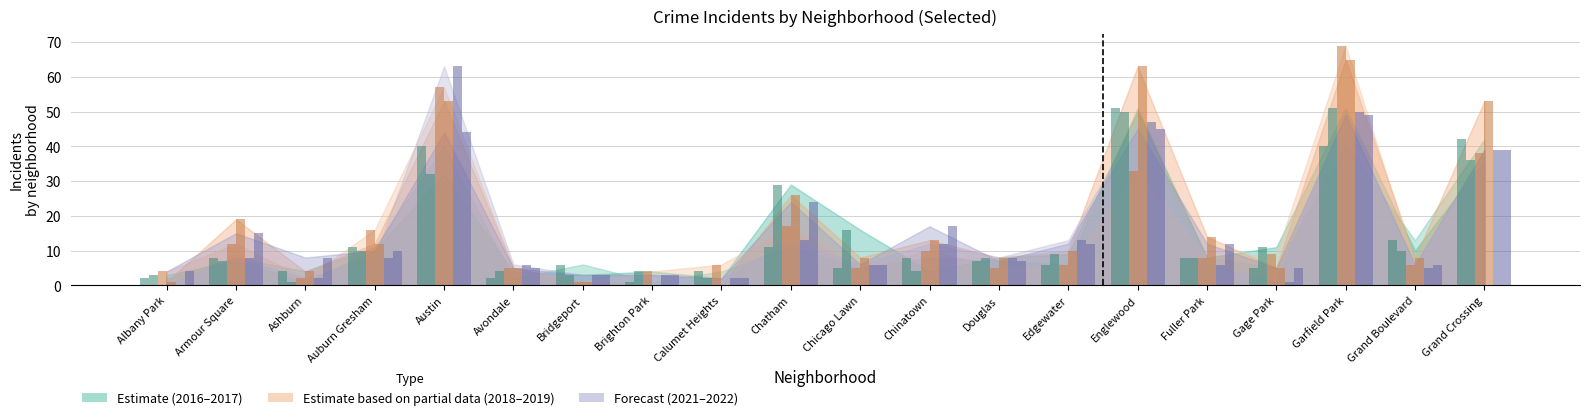

Reading left to right, what are all the values shown in this chart?

2022: 4	15	8	10	44	5	3	3	2	24	6	17	7	12	45	12	5	49	6	39
2017: 3	7	1	10	32	4	3	4	2	29	16	4	8	9	50	8	11	51	10	36
2018: 4	12	2	16	57	5	1	4	6	17	5	10	5	6	33	8	9	69	6	38
2021: 0	8	2	8	63	6	3	3	2	13	6	12	8	13	47	6	1	50	5	39
2019: 1	19	4	12	53	5	1	0	0	26	8	13	8	10	63	14	5	65	8	53
2016: 2	8	4	11	40	2	6	1	4	11	5	8	7	6	51	8	5	40	13	42